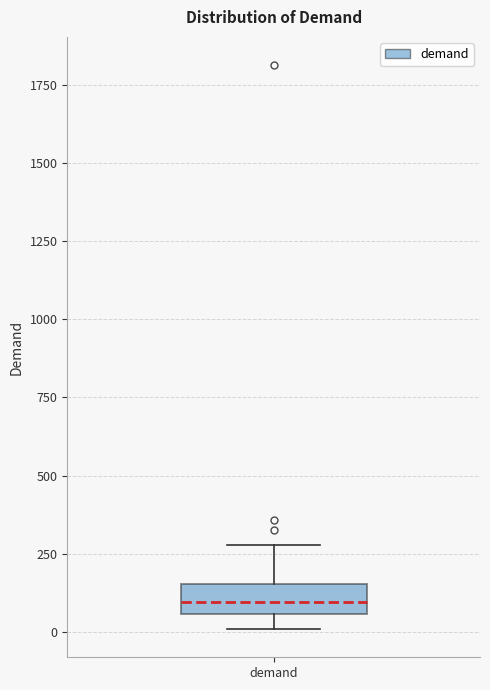

Read this box plot against the y-axis: the position of the median line, the range covered by the box, and the ends of both whiskers. The values are not printed on the chart, so give them approximately, as read against the axis.

median 100, box 50 to 150, whiskers 0 to 300